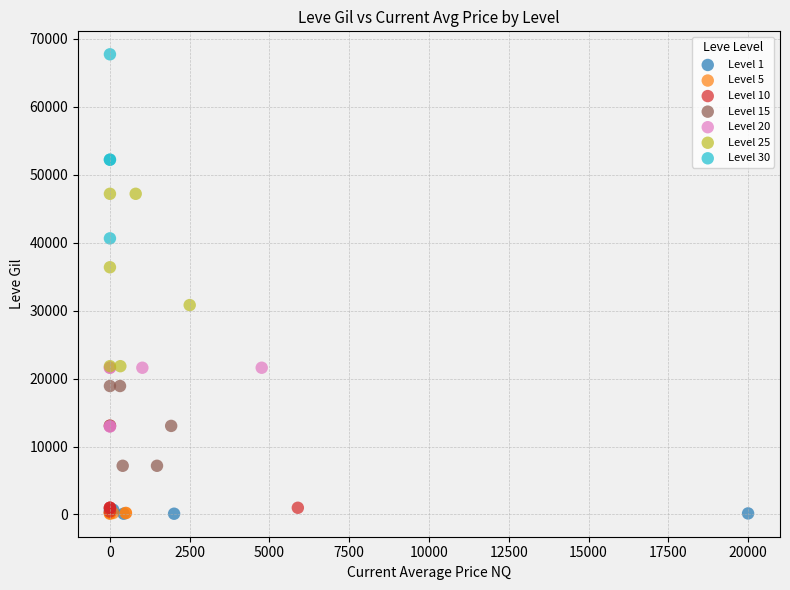

Which series reaches the maximum Y coordinate?

Level 30